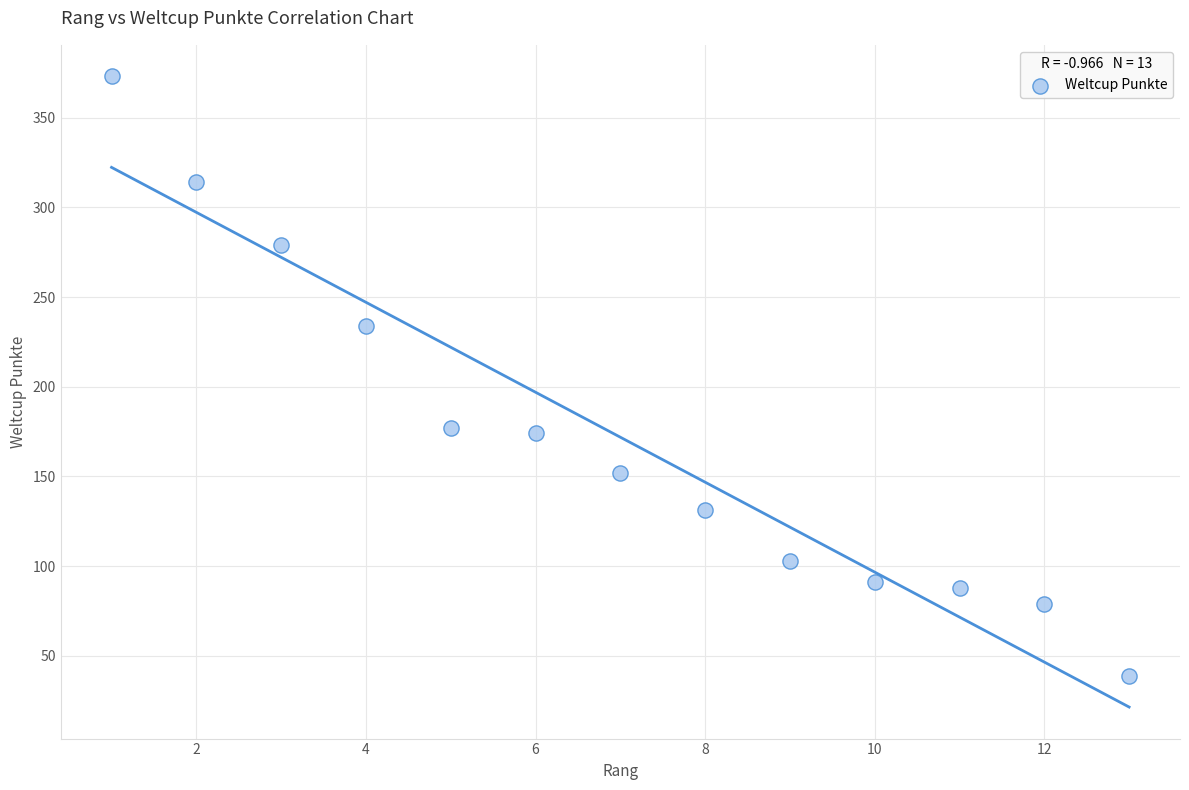

What is the range of Y values (max minus min)?

334